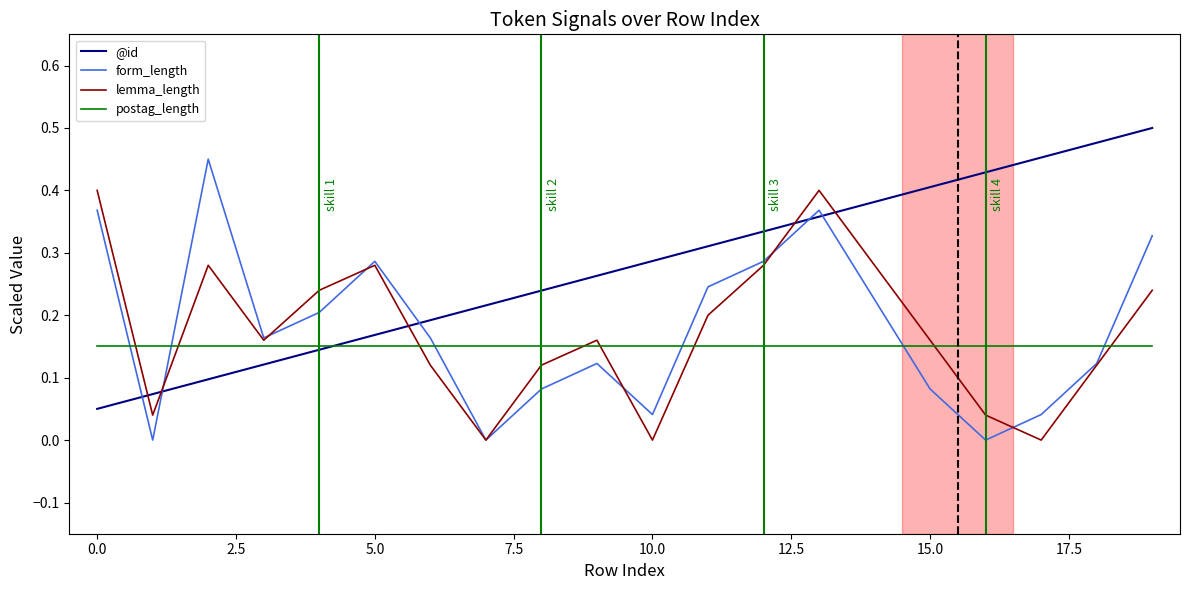

Which series has the largest total across all categories?

@id